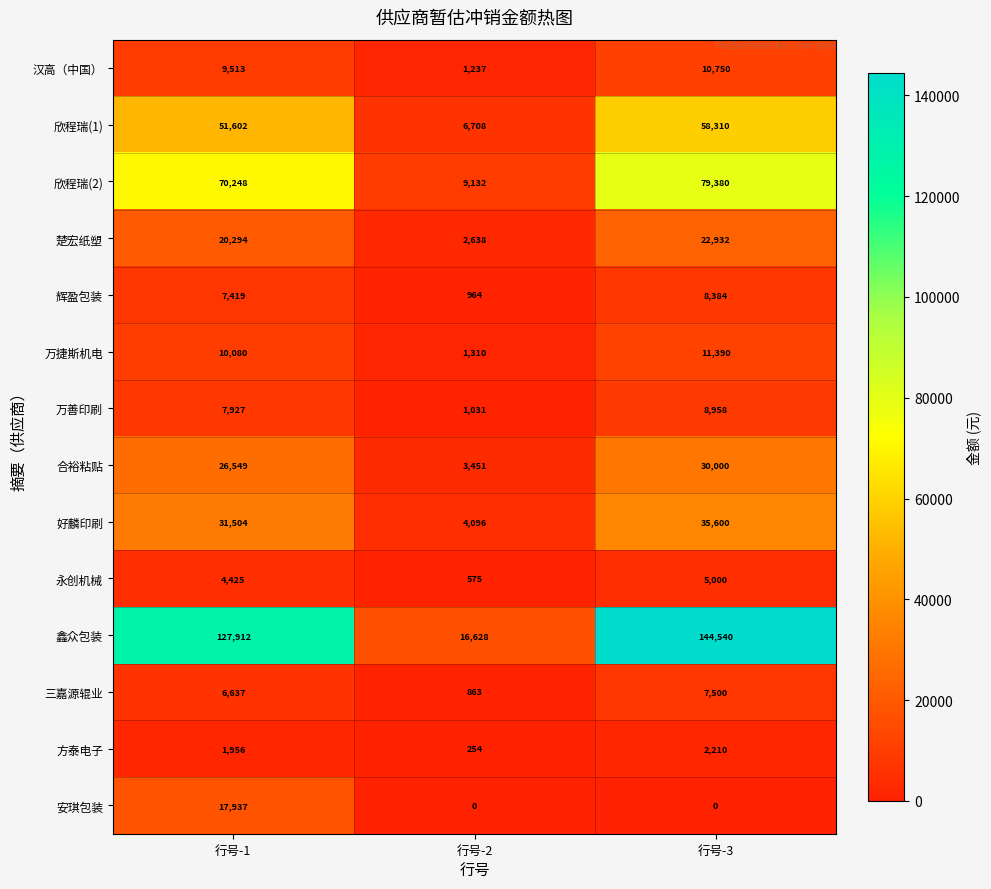

How many categories are shown in the chart?

3